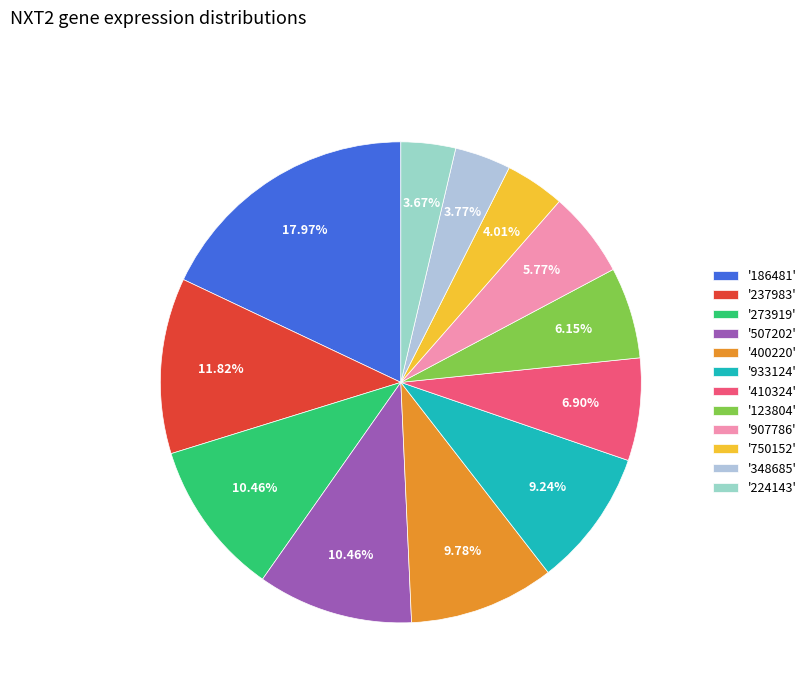

How many segments does this pie chart have?

12